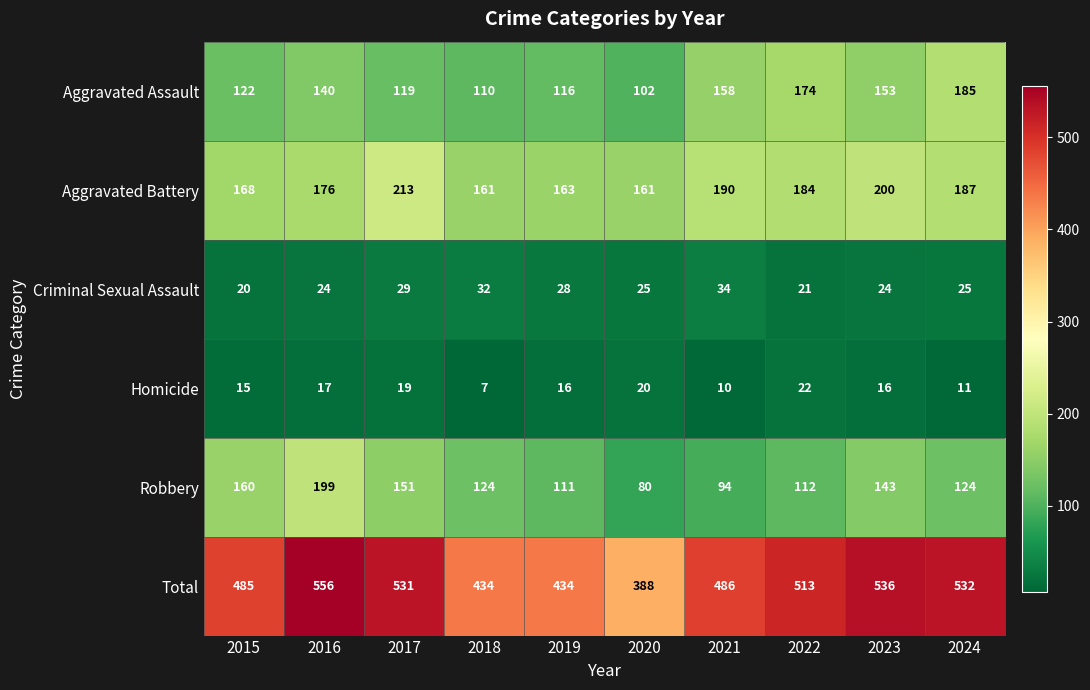

List the series in order of their peak value, highest first.

Total, Aggravated Battery, Robbery, Aggravated Assault, Criminal Sexual Assault, Homicide